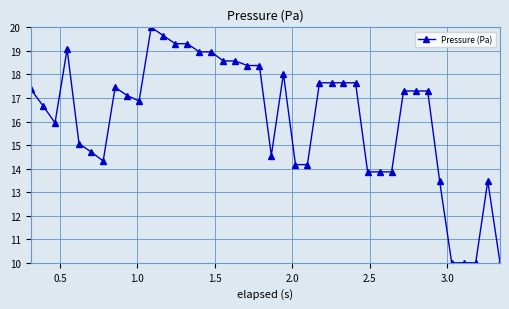

True or false: the data has more than 1 interior local peaks.

True